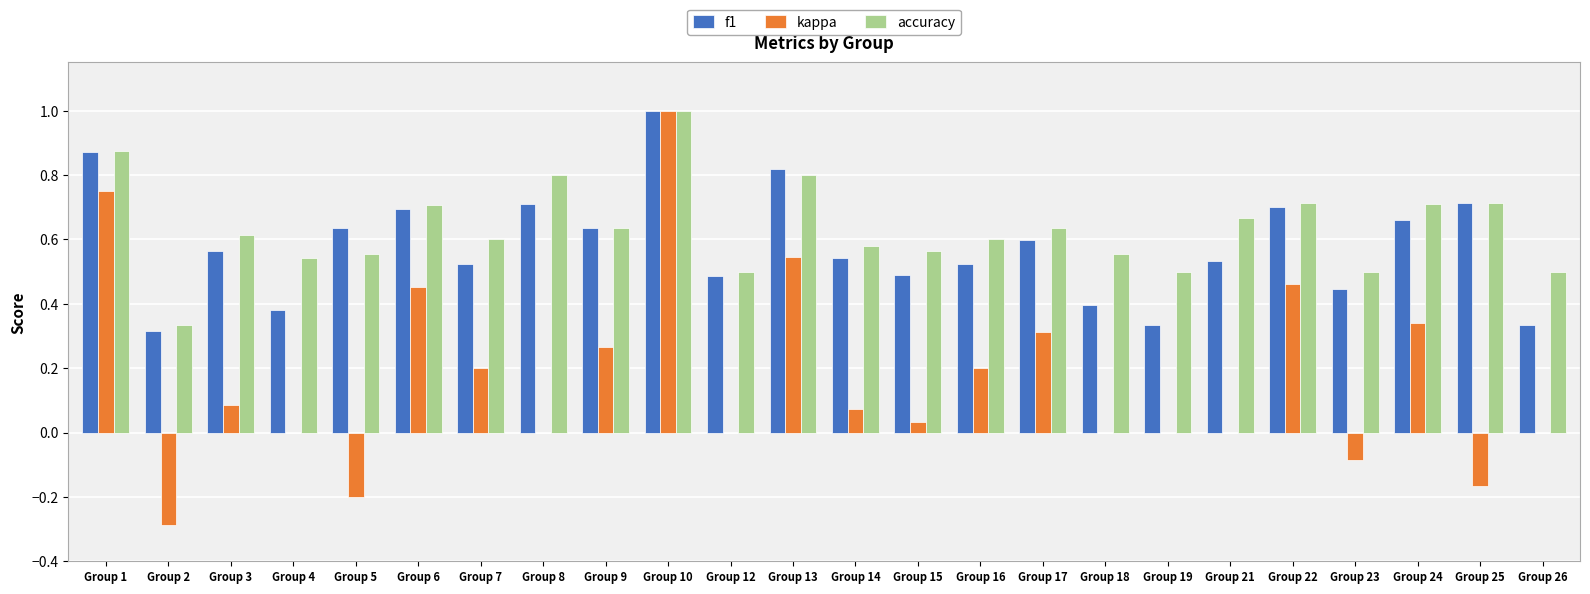

Which category has the highest value in the accuracy series?

Group 10